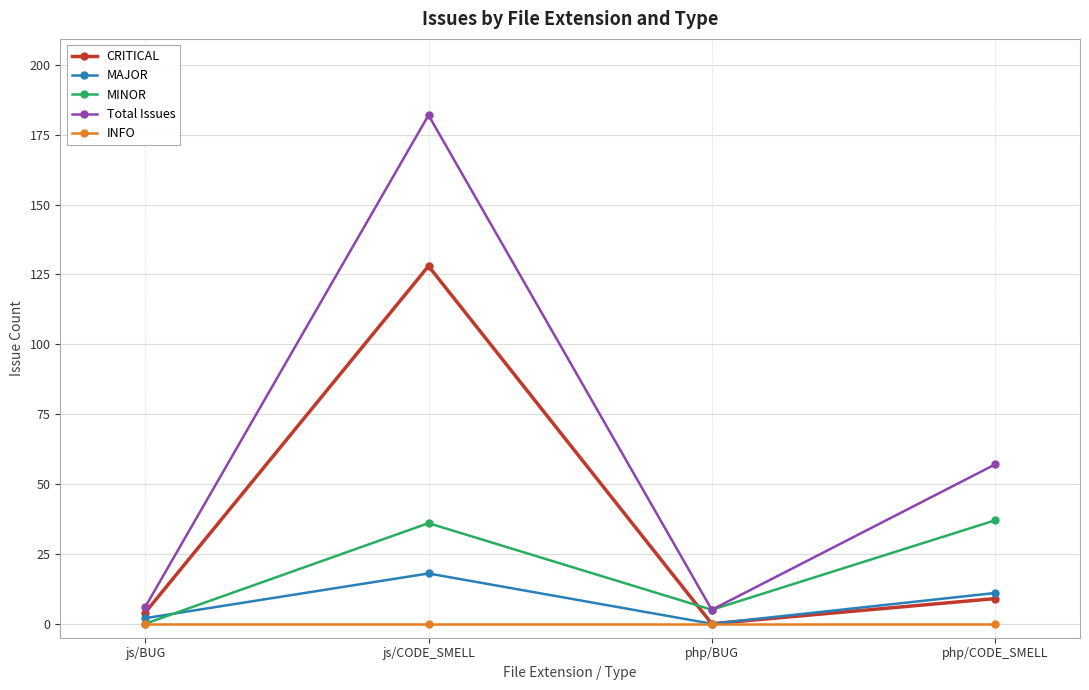

What is the difference between the maximum and minimum values in the CRITICAL series?

128